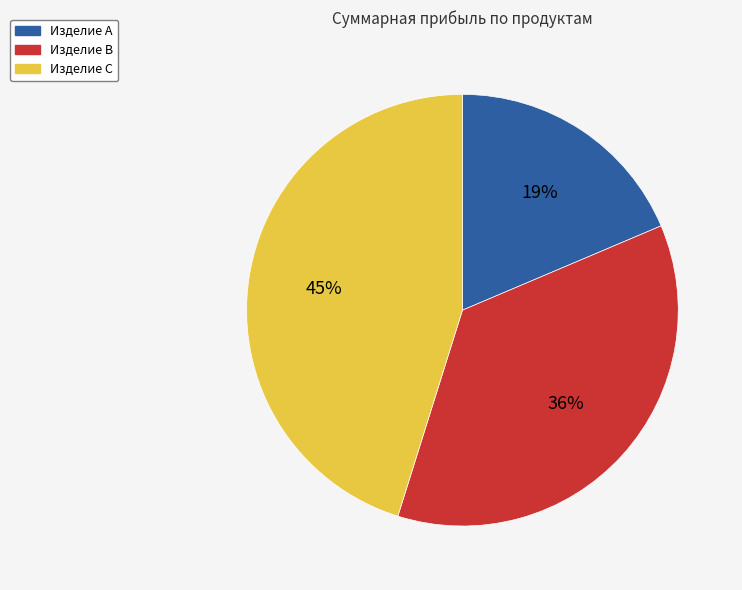

What is the ratio of the value at Изделие C to the value at Изделие B?

1.2